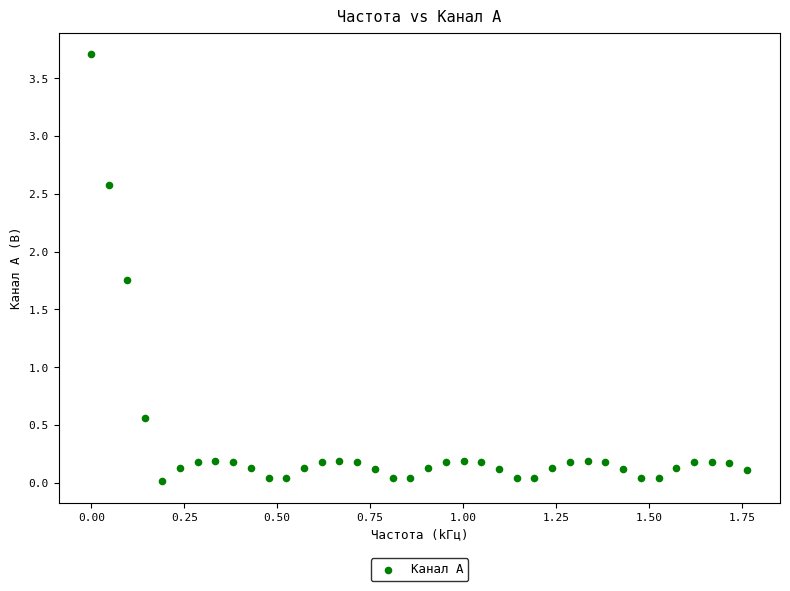

What is the range of Y values (max minus min)?

3.7